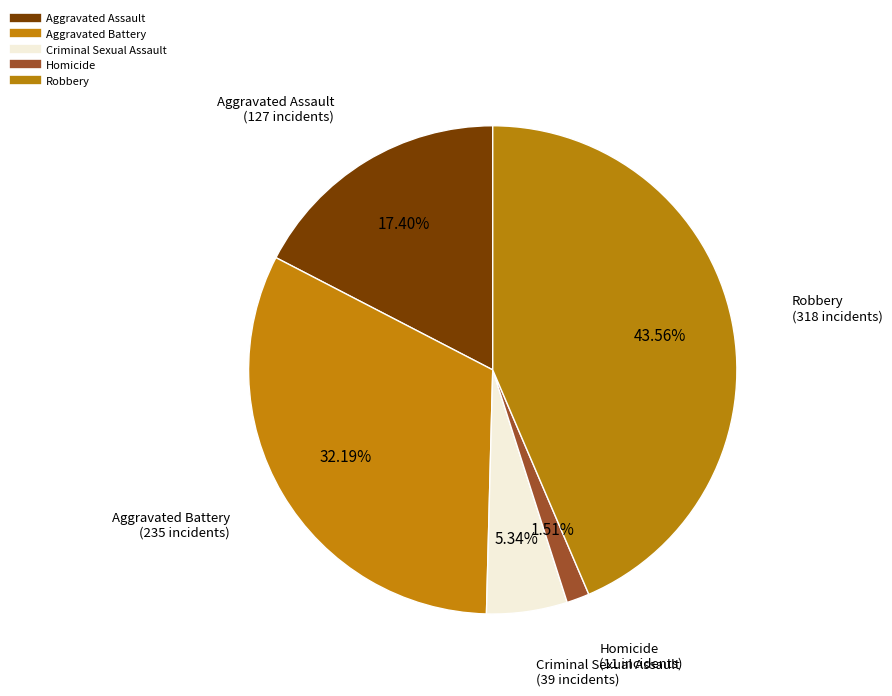

To the nearest percent, what portion does Aggravated Battery represent?

32%